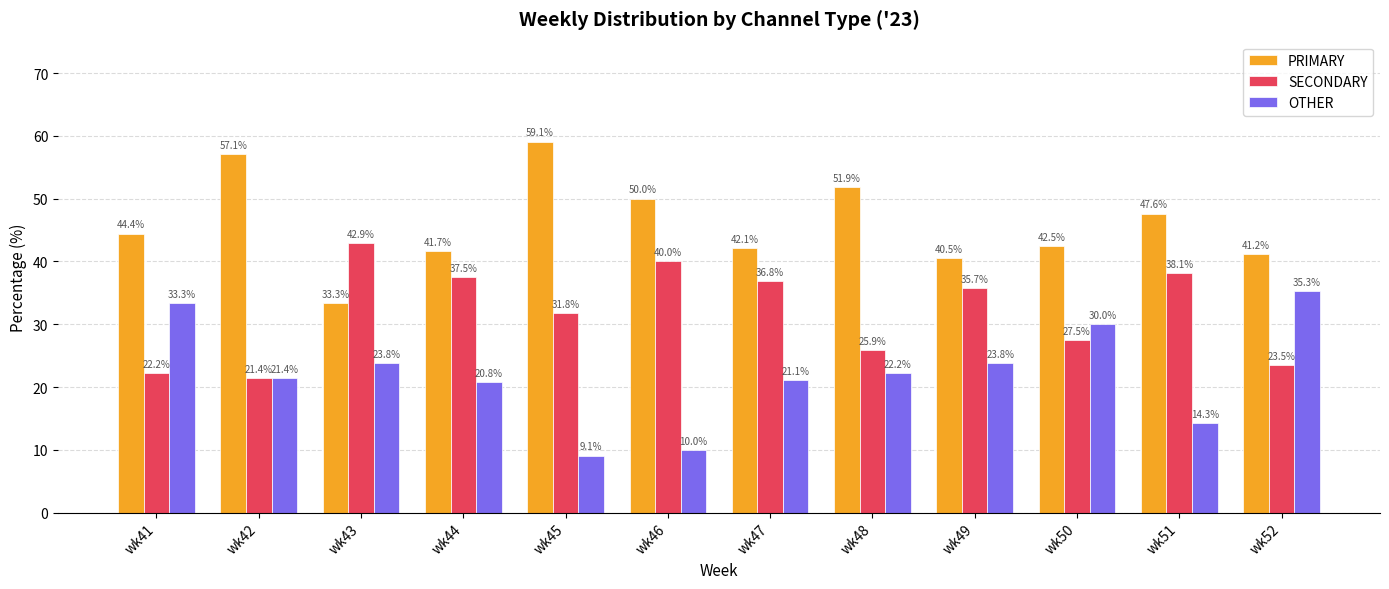

How many bars are there in total?

36